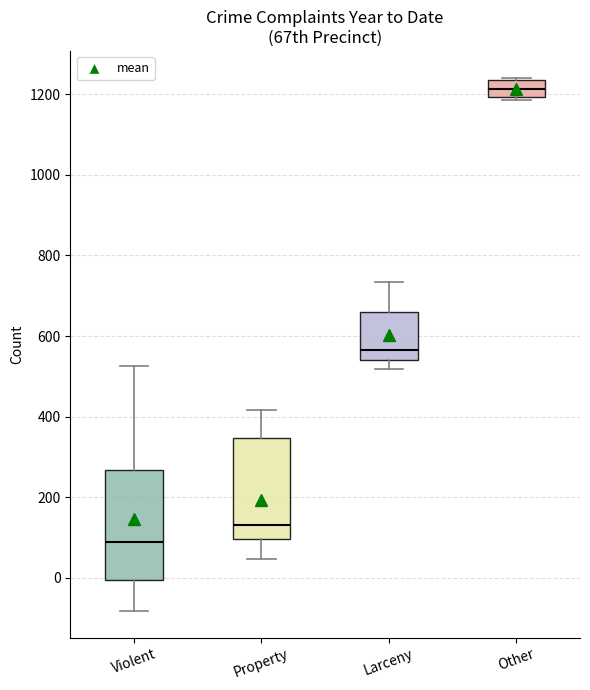

Which box has the highest median line?

Other